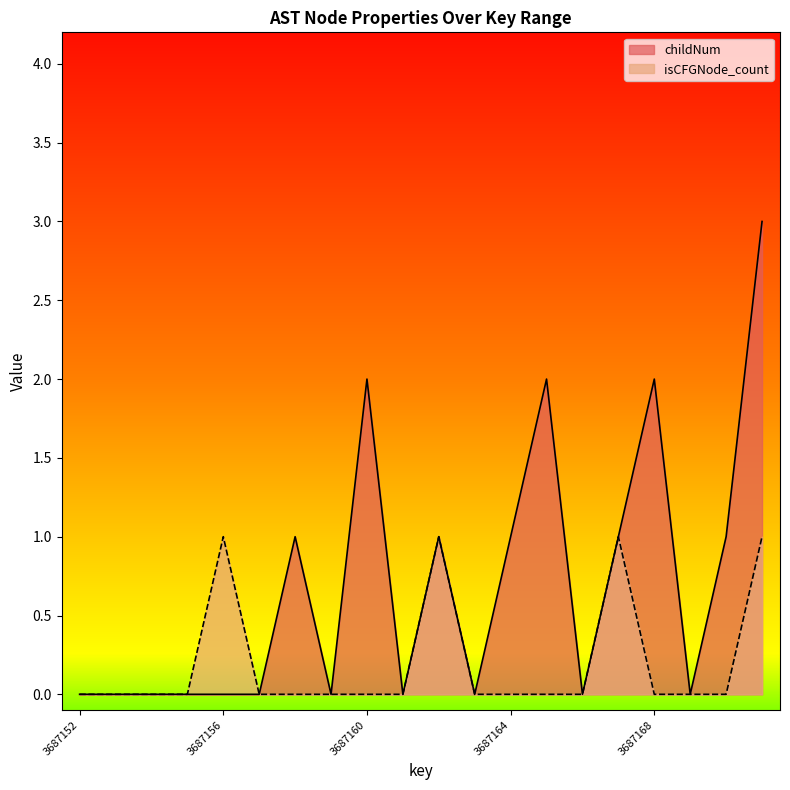

True or false: childNum has a value of 0 at 3687157.

True